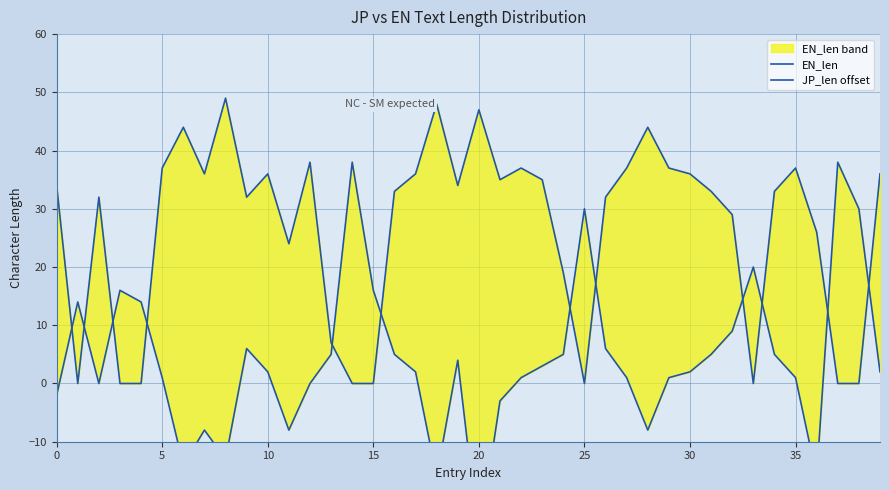

True or false: EN_len has more than 1 points higher than both neighbors.

True